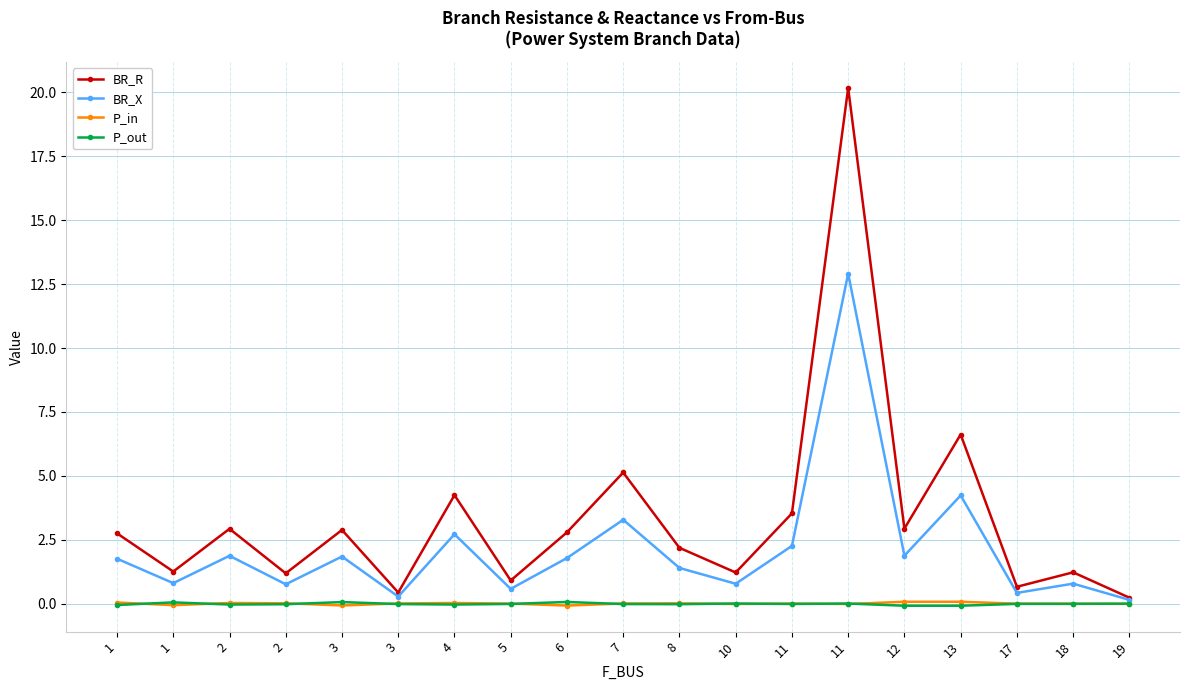

Reading left to right, extract all data points from this chart.

BR_R: 2.8	1.3	2.9	1.2	2.9	0.4	4.2	0.9	2.8	5.1	2.2	1.2	3.5	20.2	2.9	6.6	0.7	1.2	0.2
BR_X: 1.8	0.8	1.9	0.8	1.8	0.3	2.7	0.6	1.8	3.3	1.4	0.8	2.3	12.9	1.9	4.2	0.4	0.8	0.2
P_in: 0.0	-0.1	0.0	0.0	-0.1	0.0	0.0	0.0	-0.1	0.0	0.0	-0.0	0.0	-0.0	0.1	0.1	0.0	0.0	-0.0
P_out: -0.0	0.1	-0.0	-0.0	0.1	-0.0	-0.0	-0.0	0.1	-0.0	-0.0	0.0	-0.0	0.0	-0.1	-0.1	-0.0	-0.0	0.0